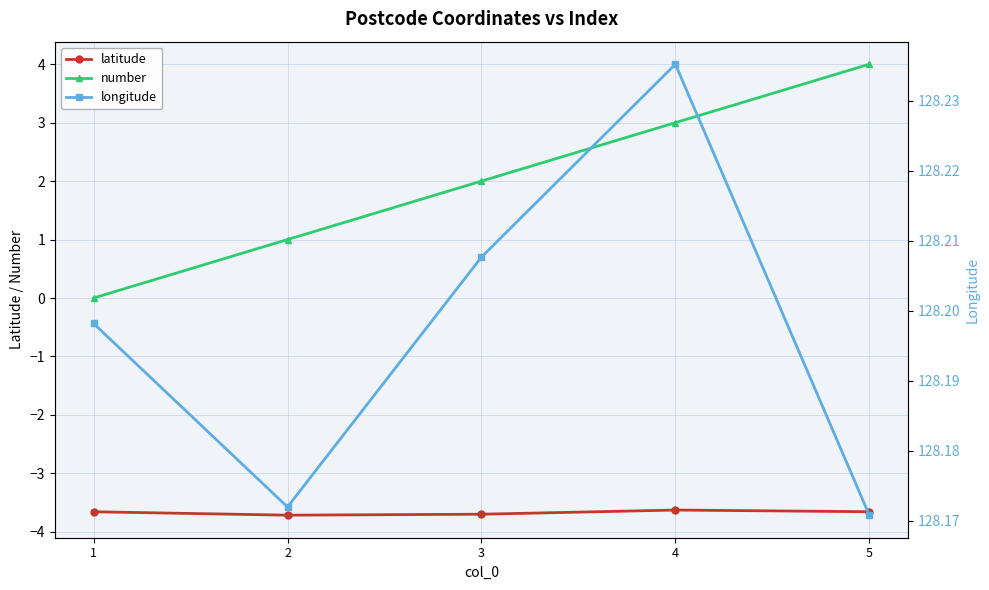

Is it true that number equals 1.0 at 2?

True